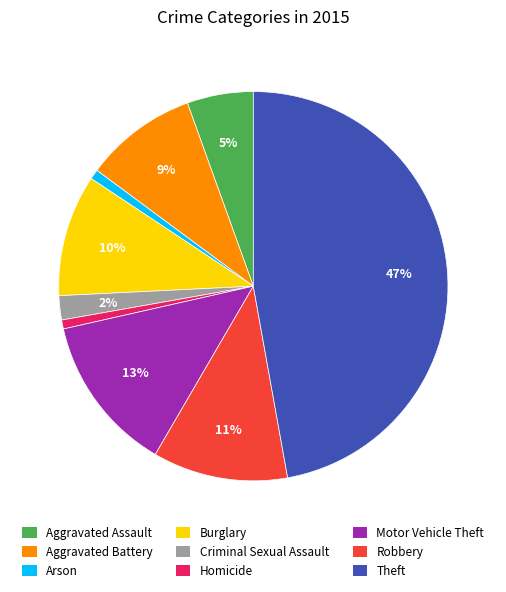

Is Criminal Sexual Assault the majority of the pie?

No